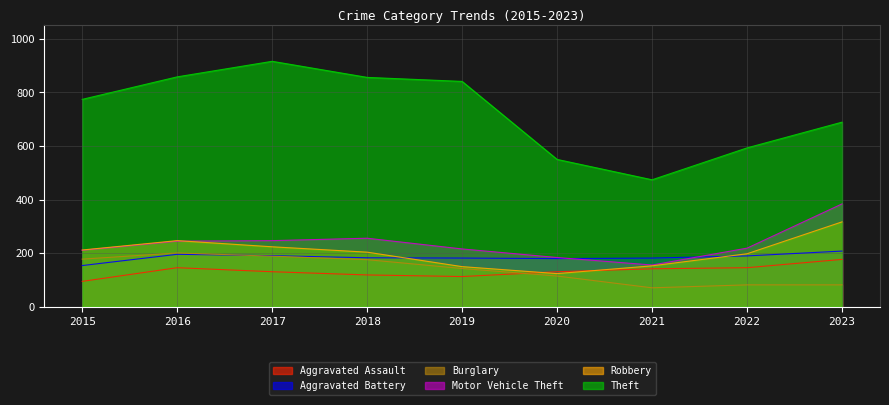

Which series has the largest total across all categories?

Theft